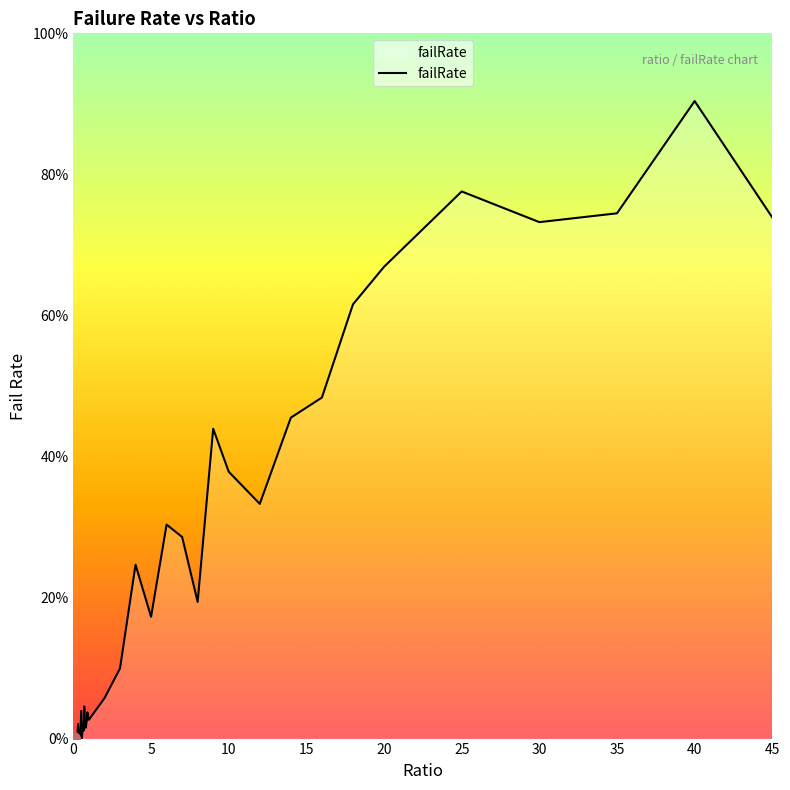

Does the chart display data point markers on the line(s)?

No